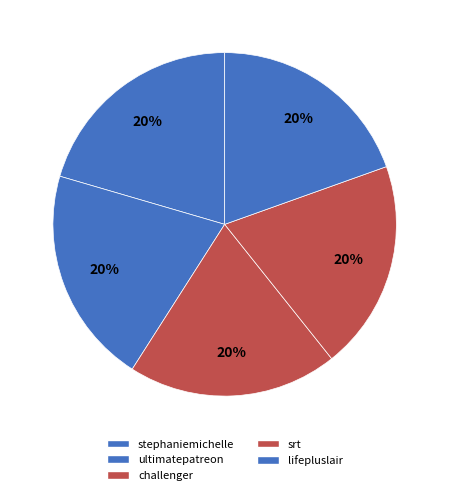

Count the number of slices in the pie.

5